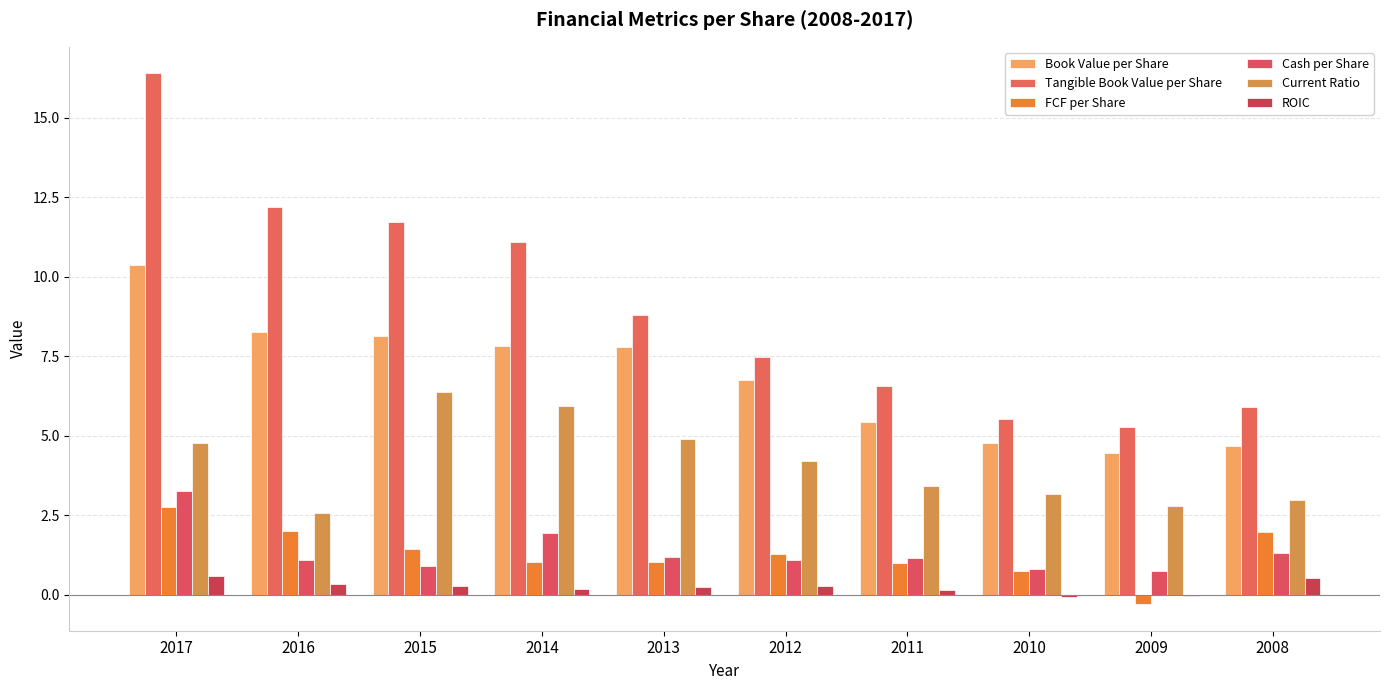

Does the chart contain stacked bars?

No